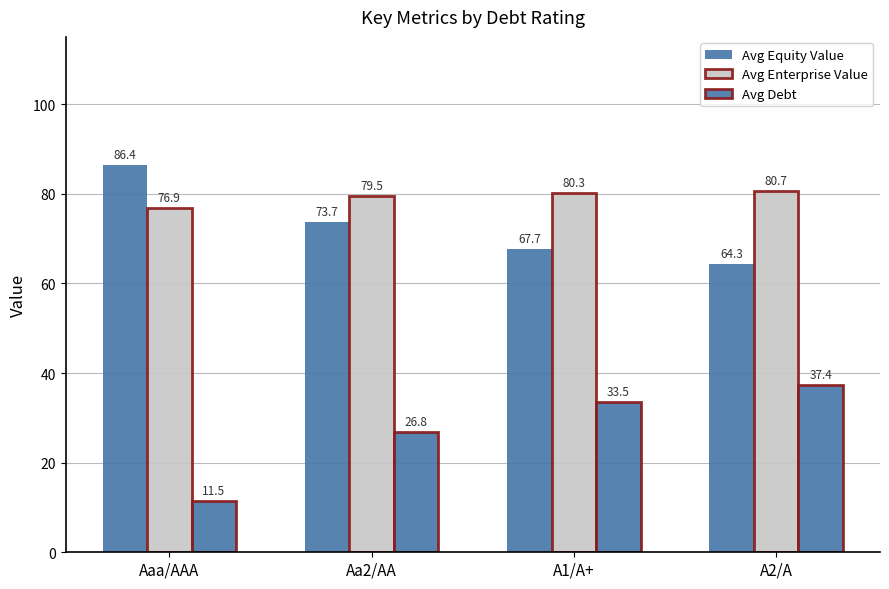

What is the lowest value of the Avg Equity Value series?

64.3